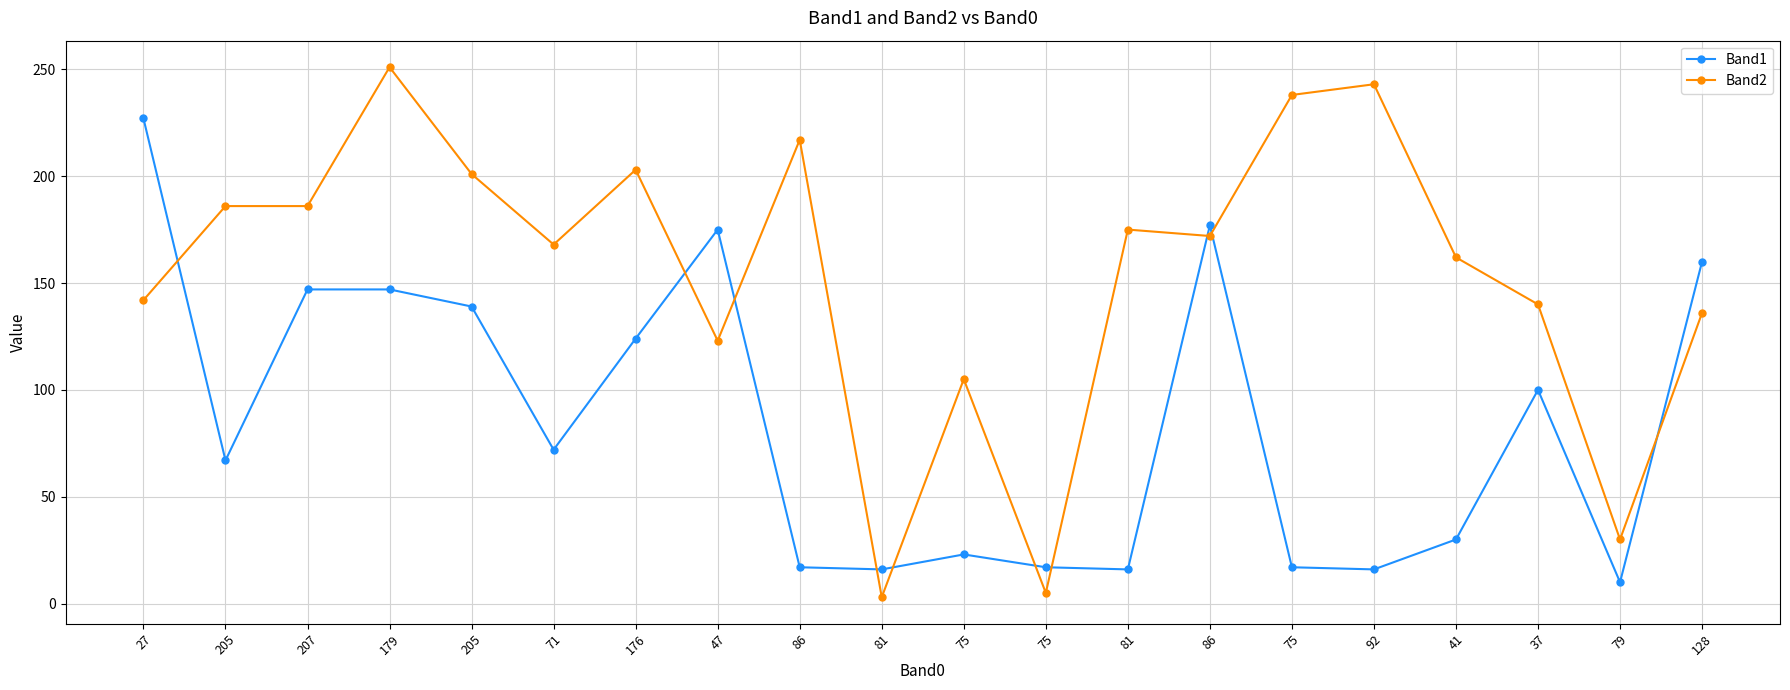

How many lines are shown in the chart?

2